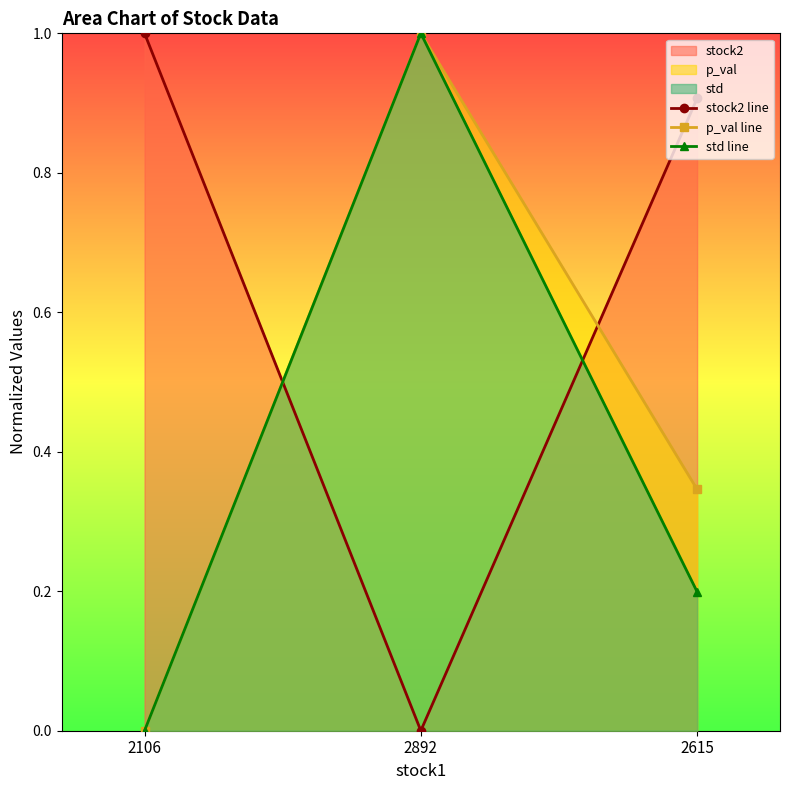

What is the label of the 3rd point from the left?

2615